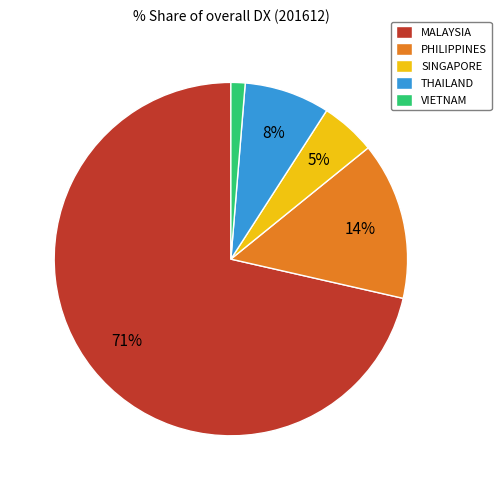

To the nearest percent, what is the average slice percentage?

20%